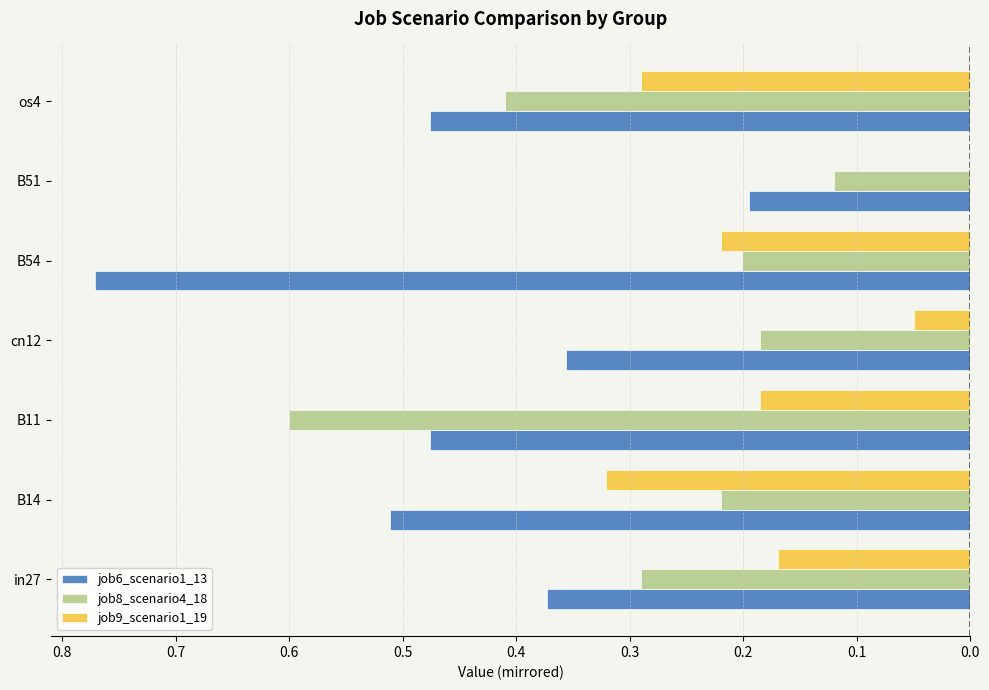

What are all the series names shown in the legend?

job6_scenario1_13, job8_scenario4_18, job9_scenario1_19